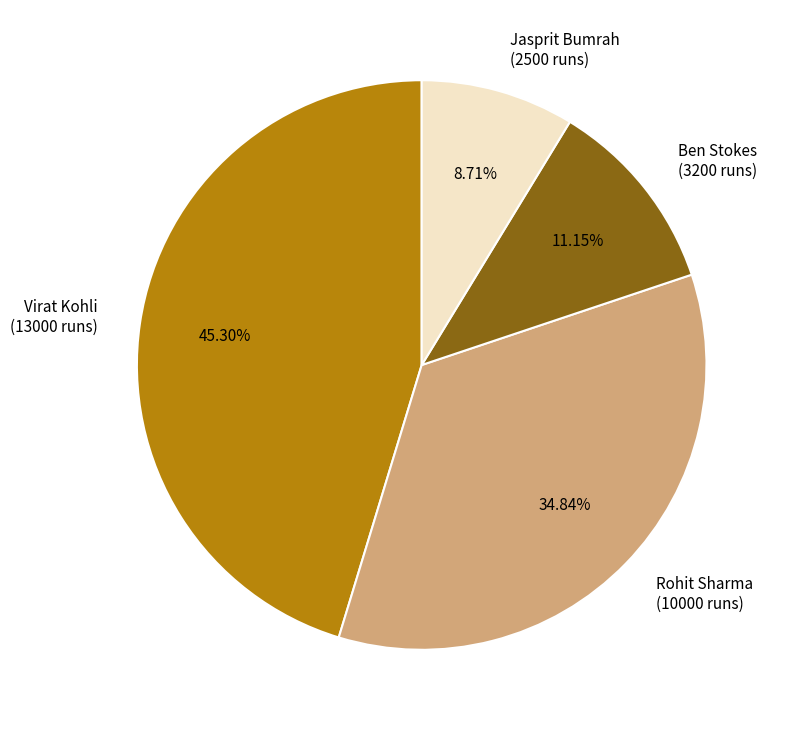

The Ben Stokes slice represents 11% of the pie. True or false?

True